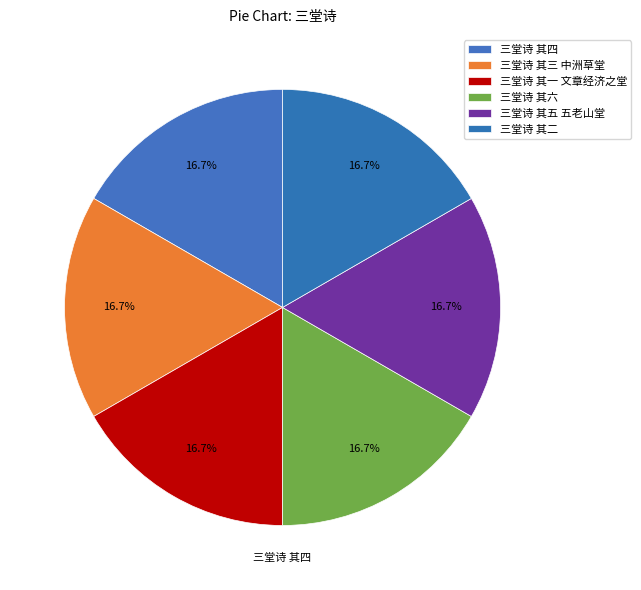

Which category has the biggest portion of the pie?

三堂诗 其六